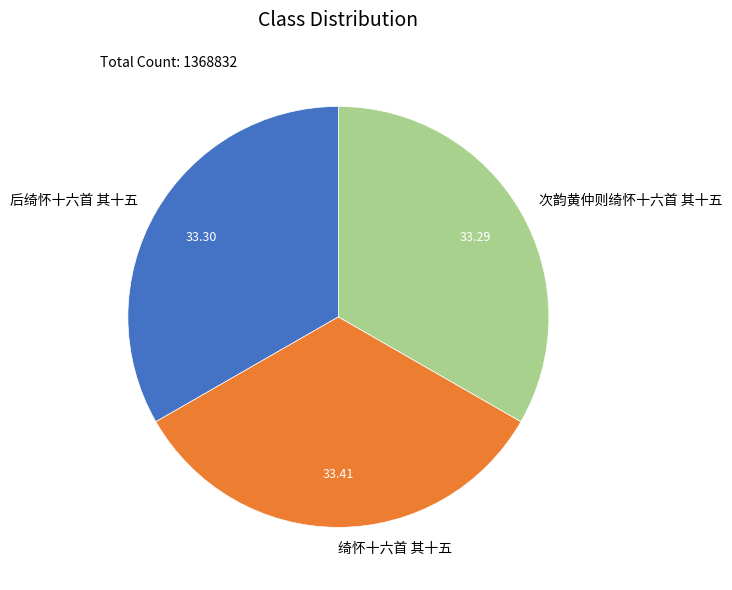

Combined, do 次韵黄仲则绮怀十六首 其十五 and 绮怀十六首 其十五 account for over 50%?

Yes